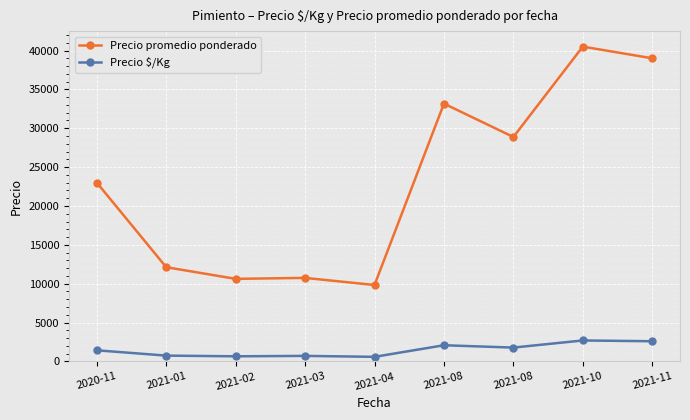

True or false: Precio promedio ponderado and Precio $/Kg intersect in this chart.

False